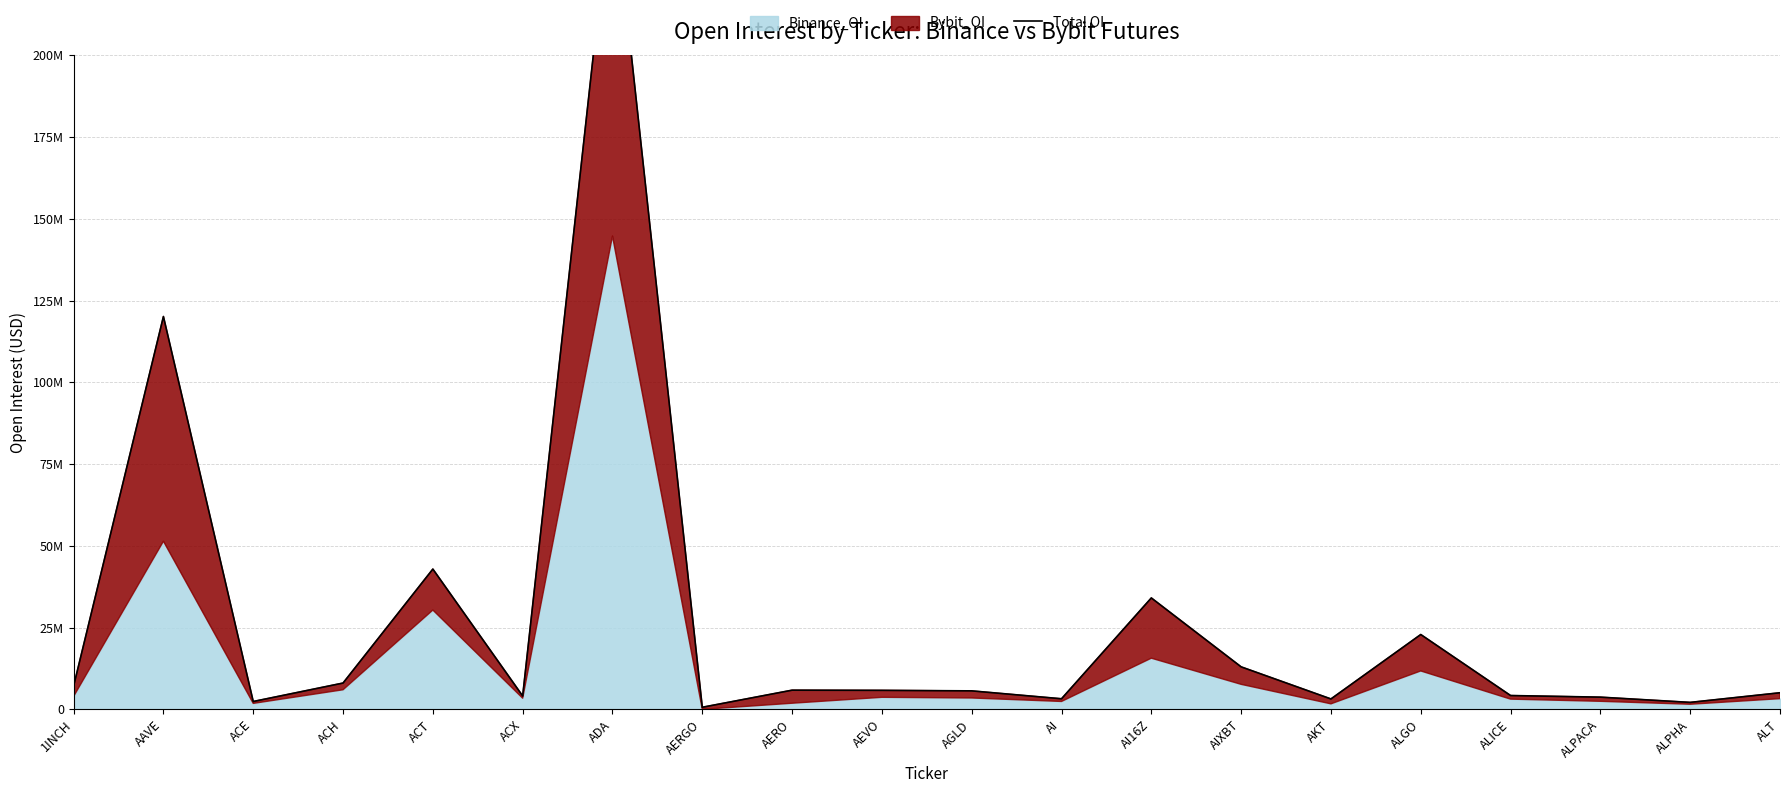

How many lines are shown in the chart?

1